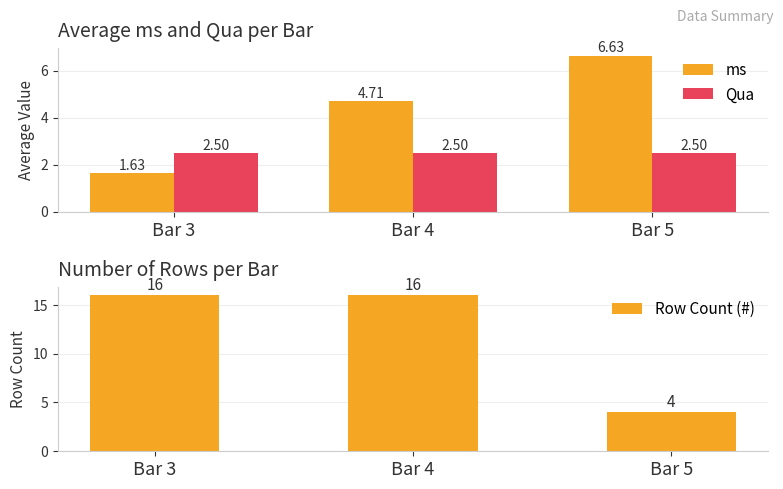

Which series changed the most between Bar 4 and Bar 5?

Row Count (#)